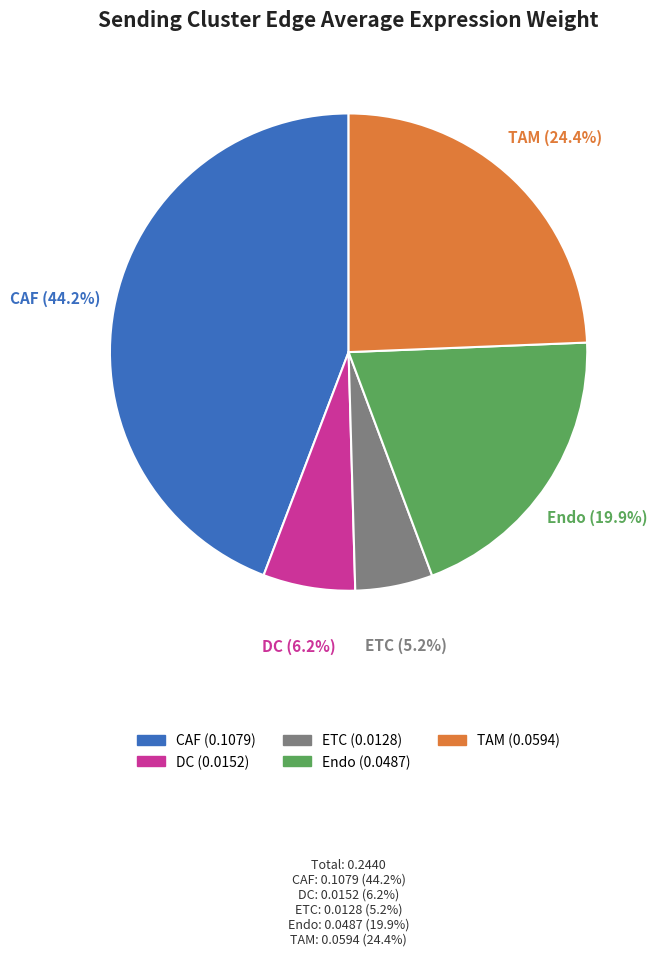

Count the number of slices in the pie.

5